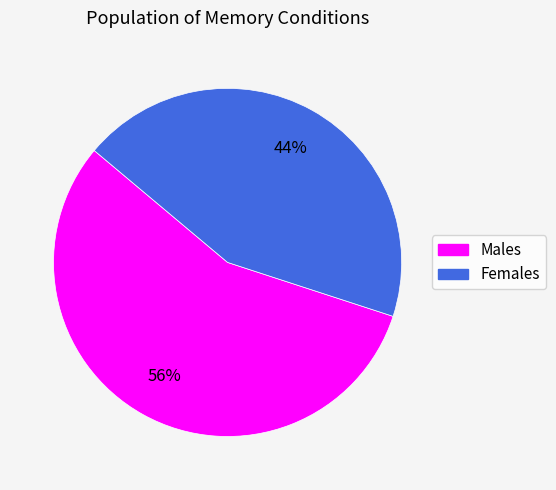

What is the largest slice in the pie chart?

Males